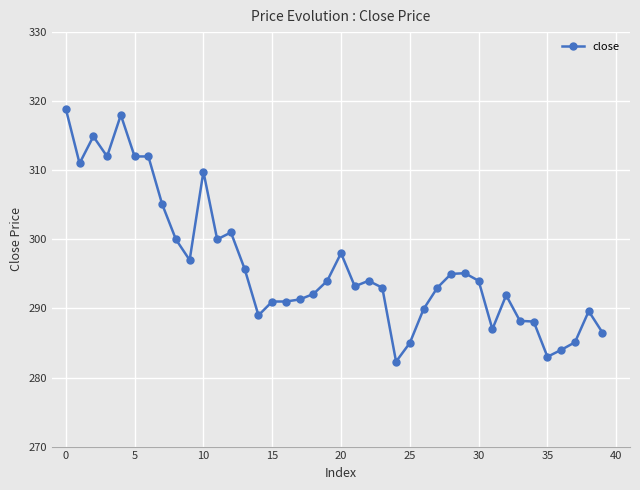

True or false: there are more than 0 points higher than both neighbors.

True